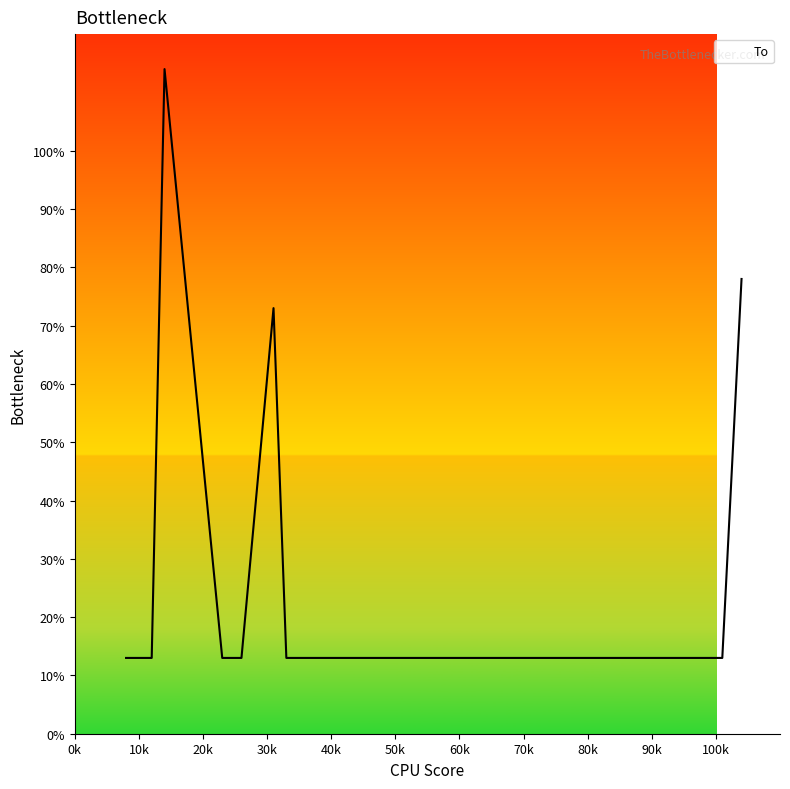

What is the greatest value displayed?

114